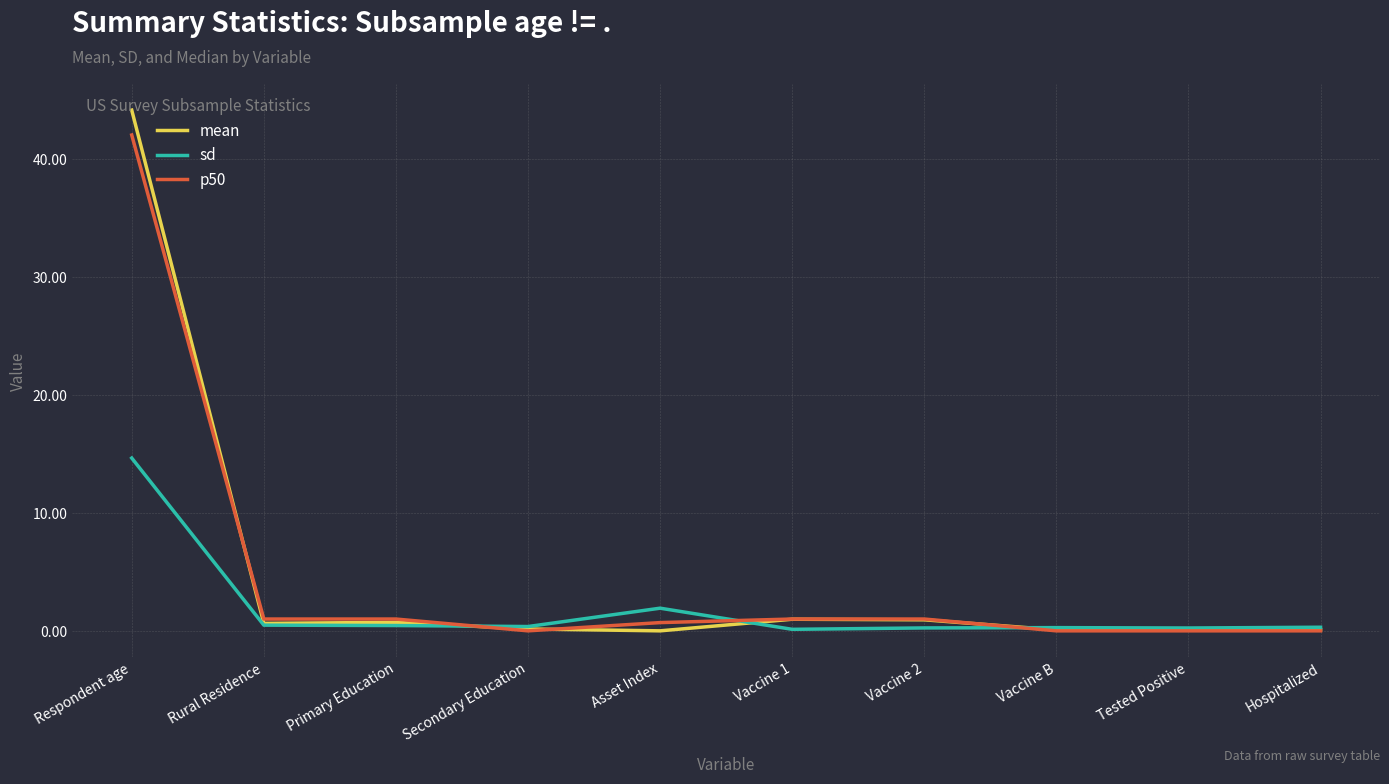

What is the maximum value for p50?

42.0